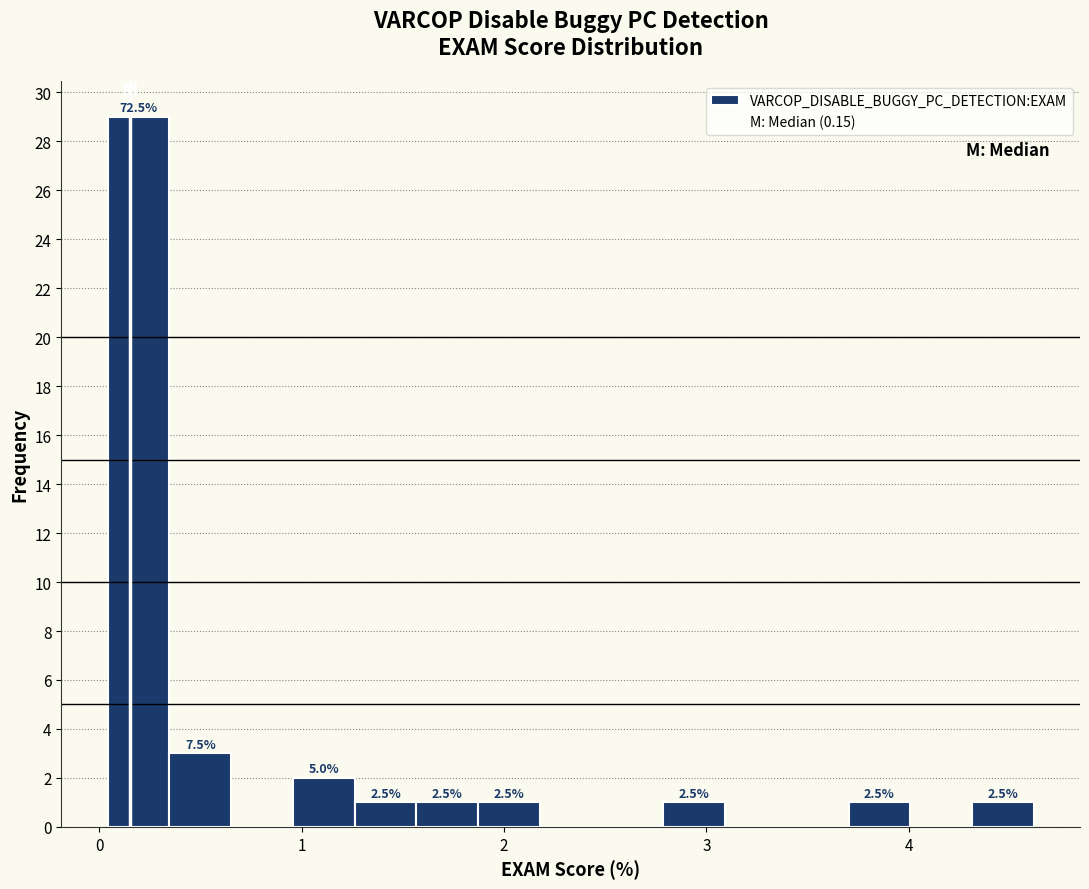

Around what value on the x-axis is the tallest bar? Give the approximate position of its centre, as read against the axis.

0.2